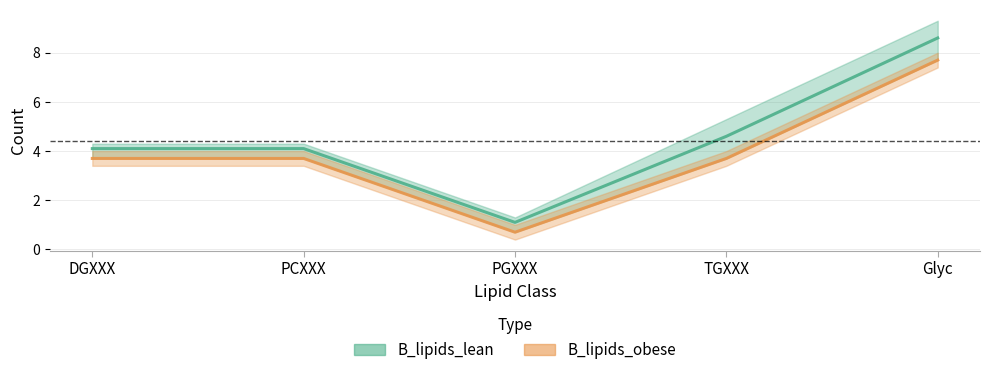

What is the difference between the maximum and minimum values in the B_lipids_lean series?

7.5